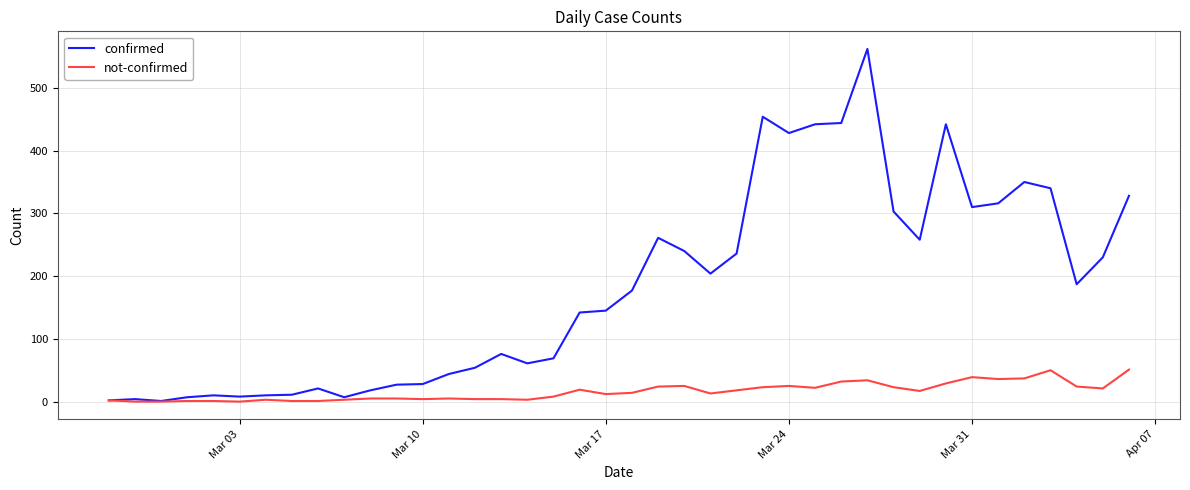

What is the maximum value shown in the chart?

562